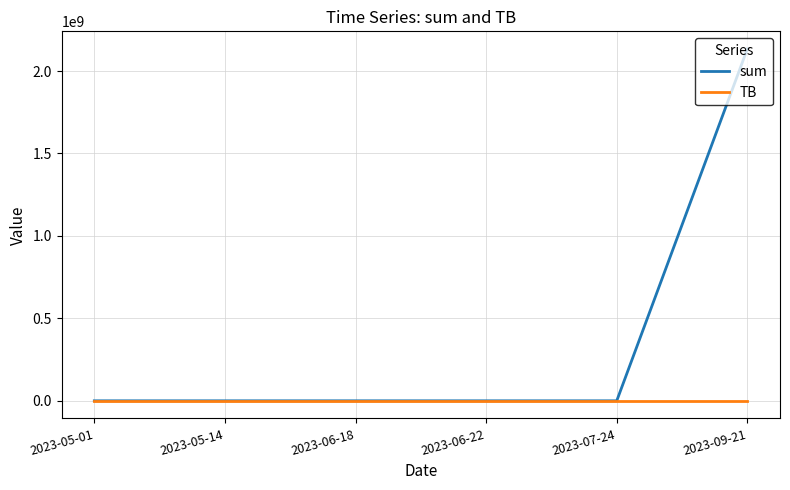

Which series has the largest total across all categories?

sum